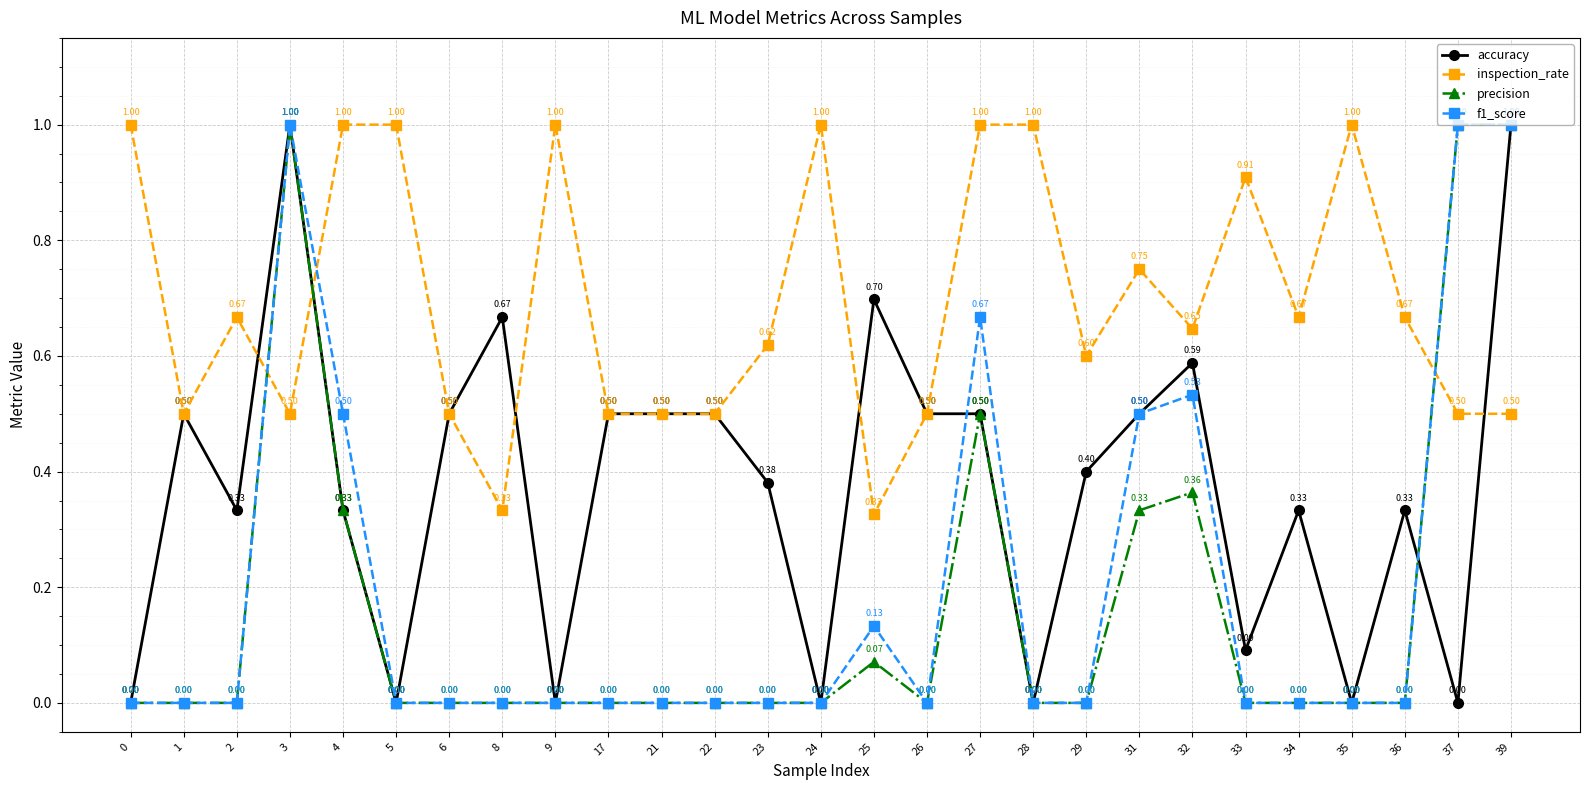

How many times do inspection_rate and precision cross each other?

3